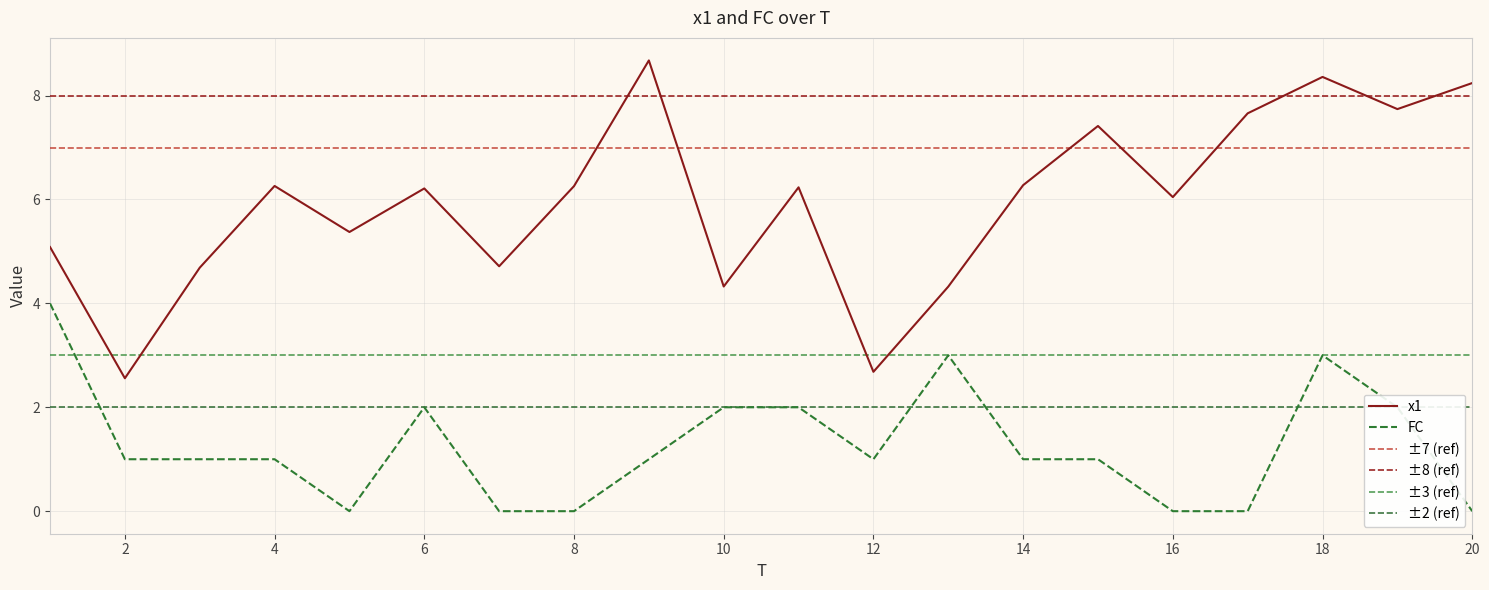

Is it true that x1 equals 2.7 at 12?

True